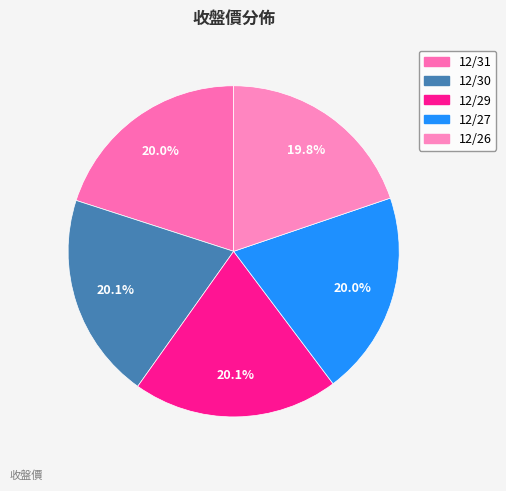

Count the number of slices in the pie.

5